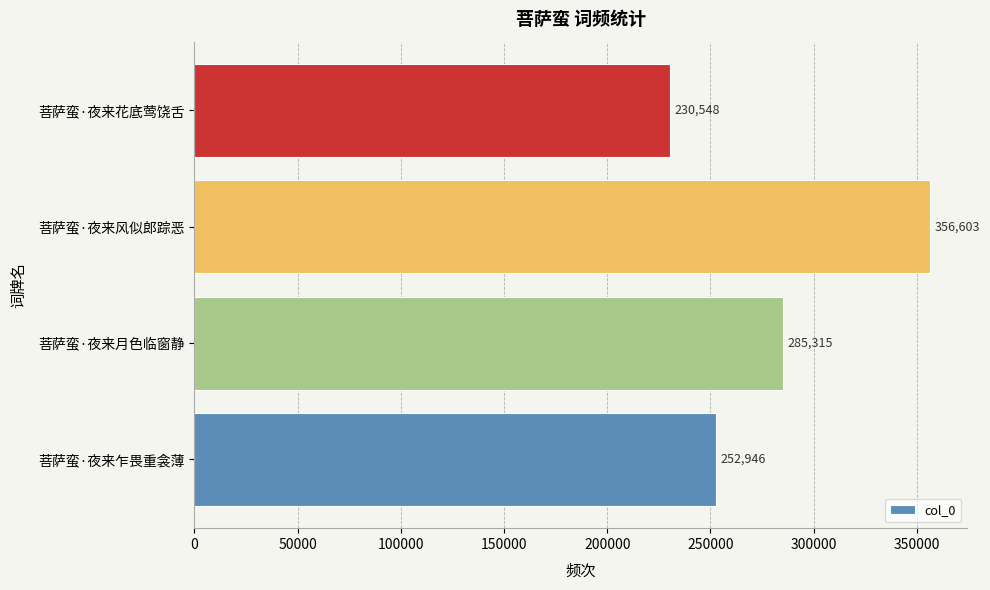

Count the values in the range 252946 to 356603.

3